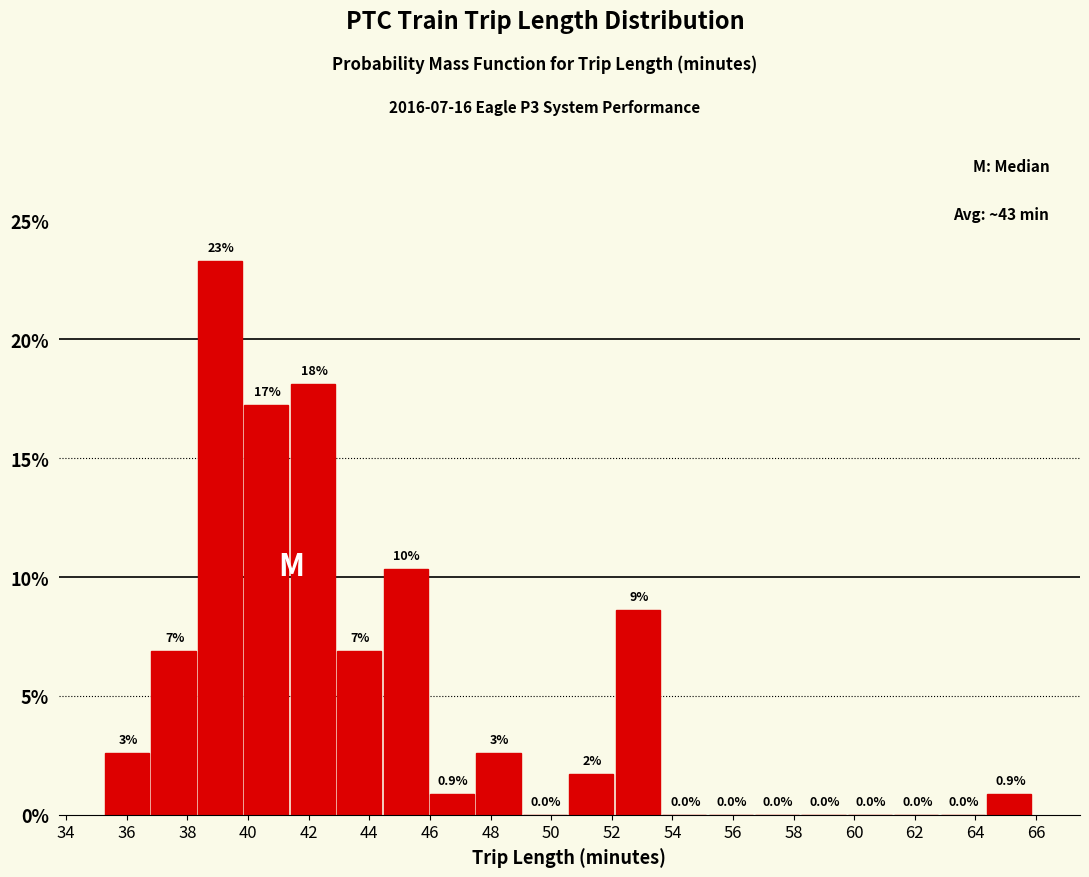

Which range on the x-axis has the tallest bar?

38.4 to 39.8